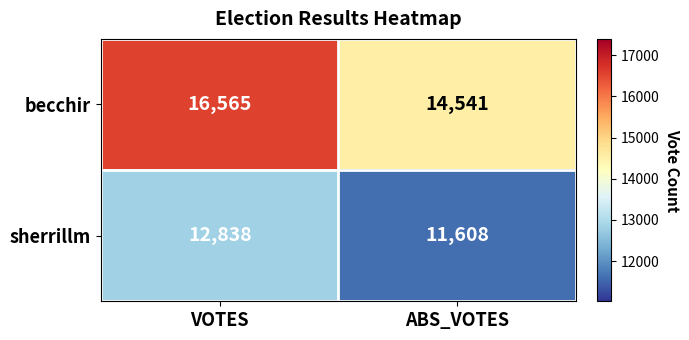

The value of sherrillm at ABS_VOTES is 11608. True or false?

True